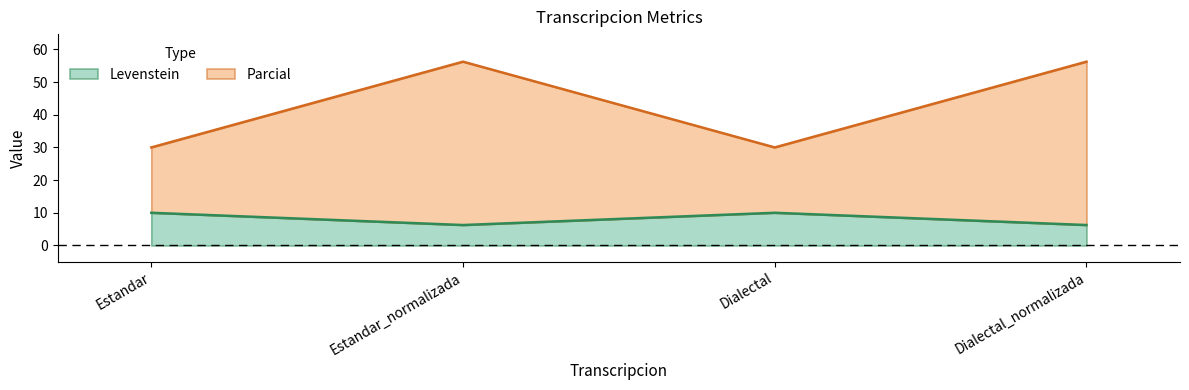

Which series has the largest total across all categories?

Parcial